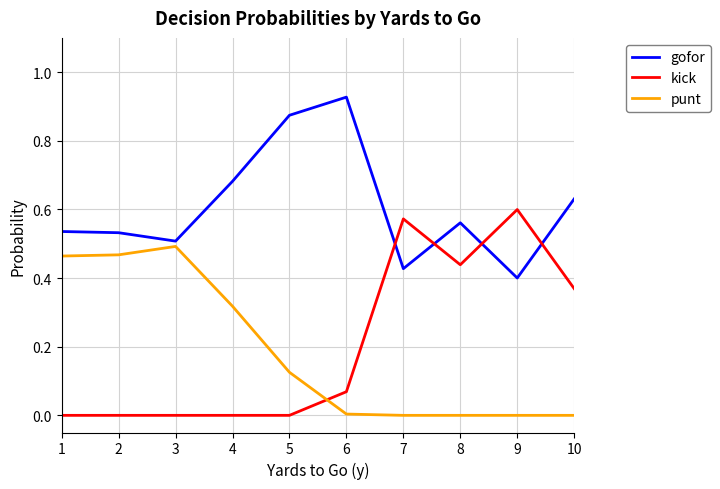

True or false: kick and gofor cross at least once.

True